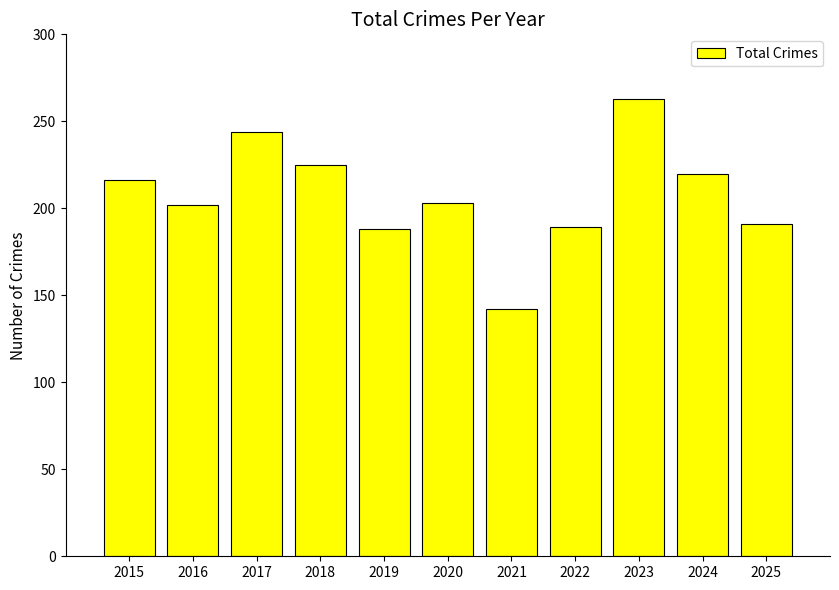

What is the greatest value displayed?

263